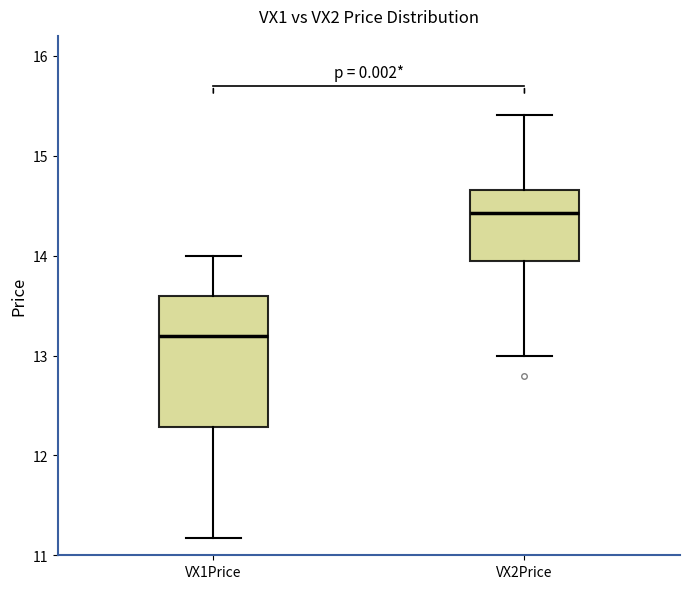

Which box has the lowest median line?

VX1Price